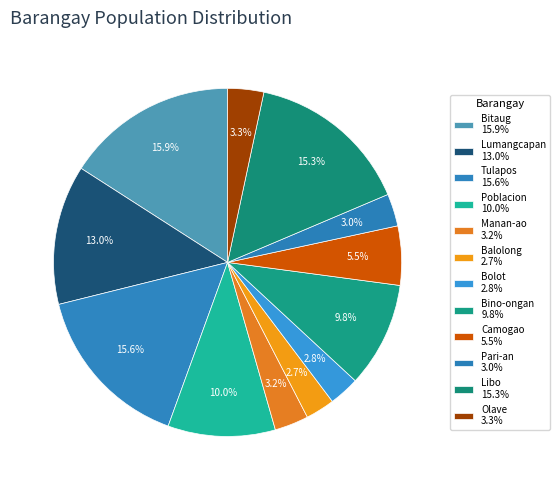

The Camogao slice represents 5% of the pie. True or false?

True